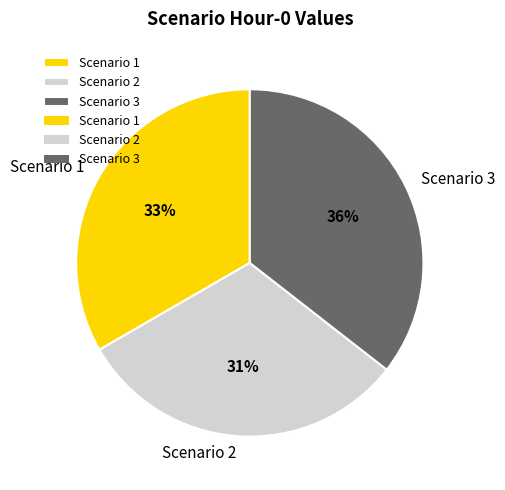

To the nearest percent, what is the average slice percentage?

33%